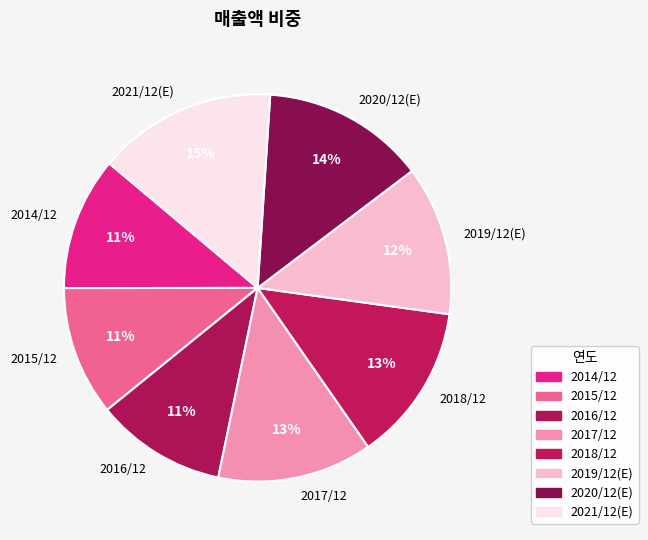

What is the largest slice in the pie chart?

2021/12(E)